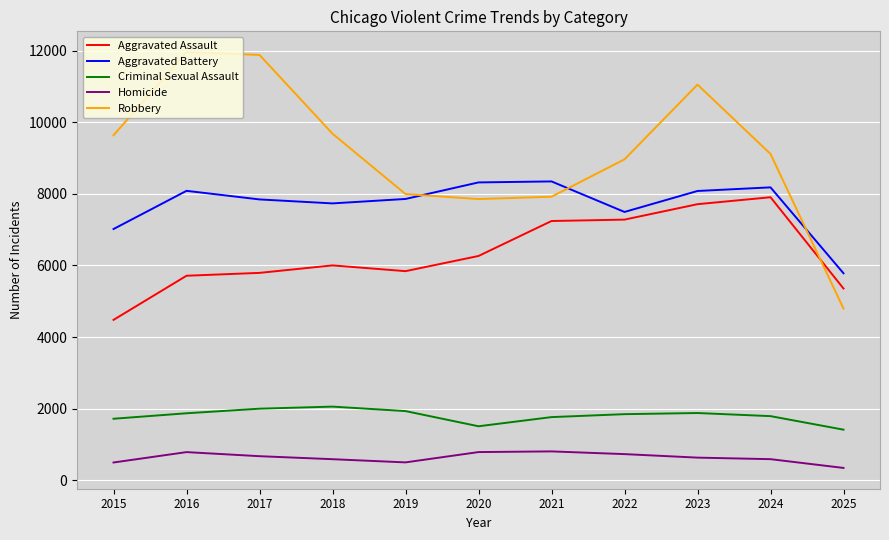

What are all the series names shown in the legend?

Aggravated Assault, Aggravated Battery, Criminal Sexual Assault, Homicide, Robbery